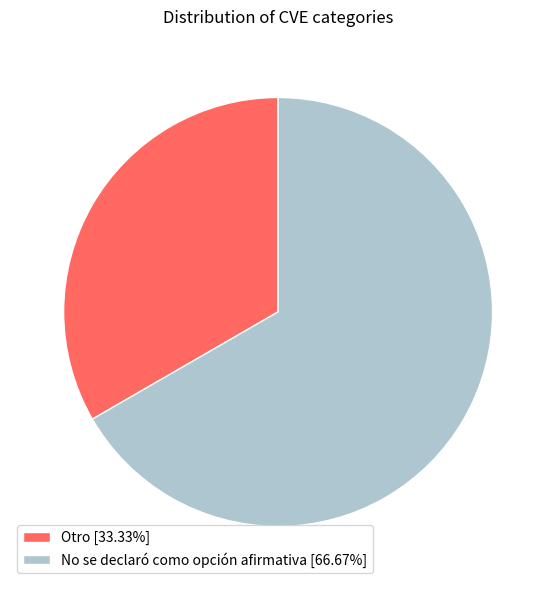

How many segments does this pie chart have?

2